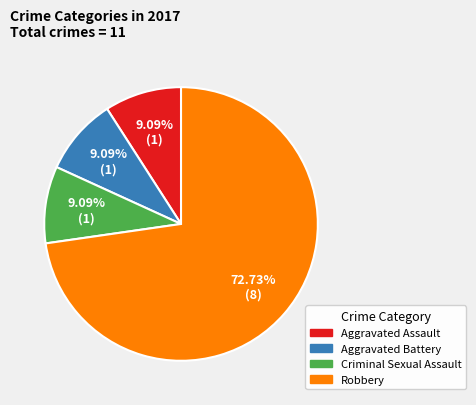

Does any single category account for the majority?

Yes